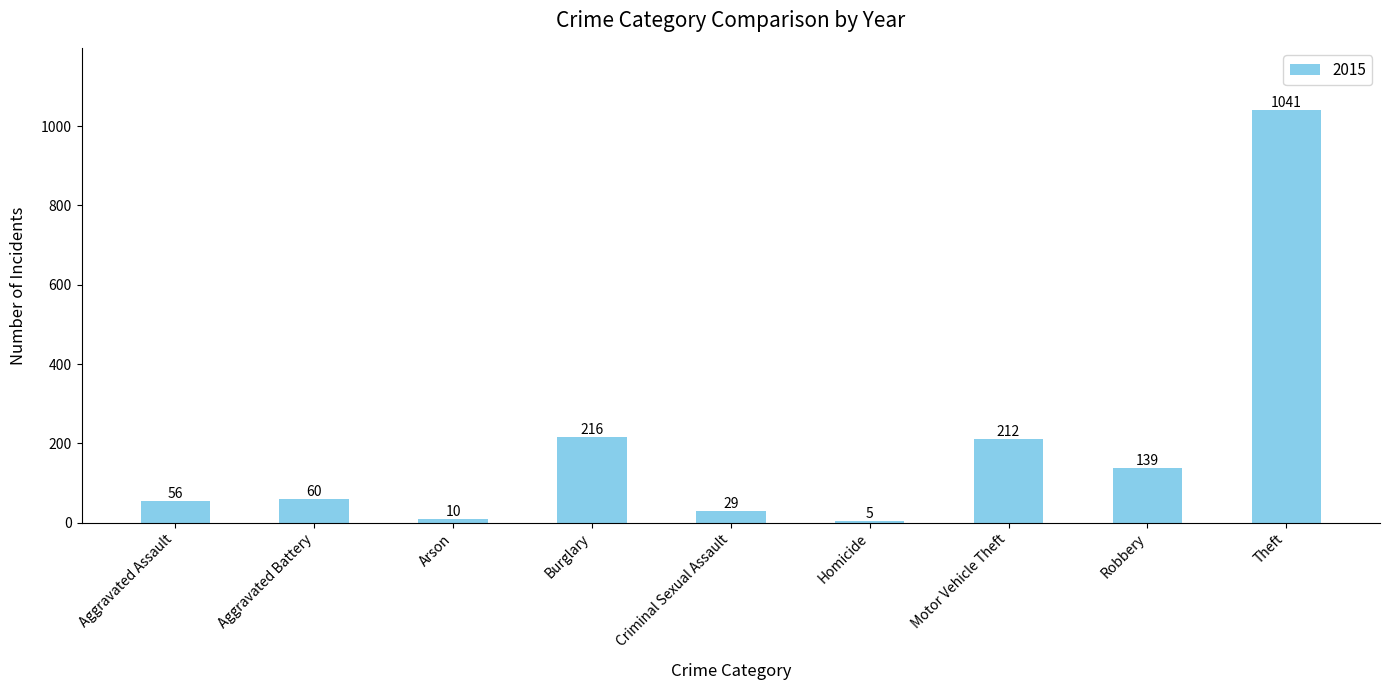

Does the chart contain any negative values?

No